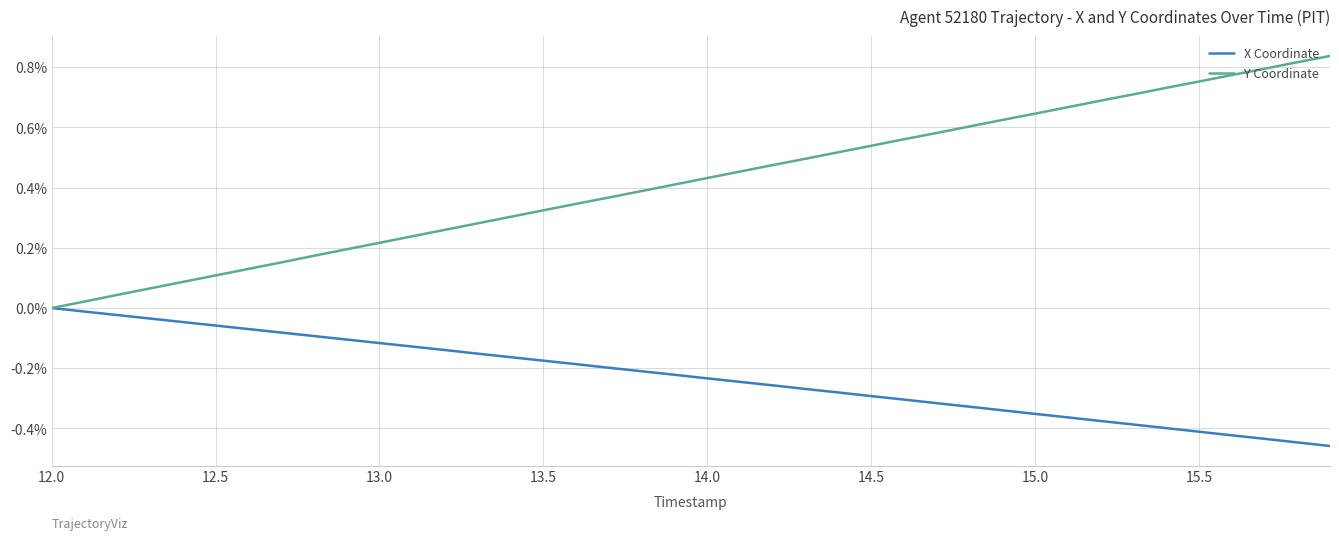

Which series has the largest total across all categories?

Y Coordinate